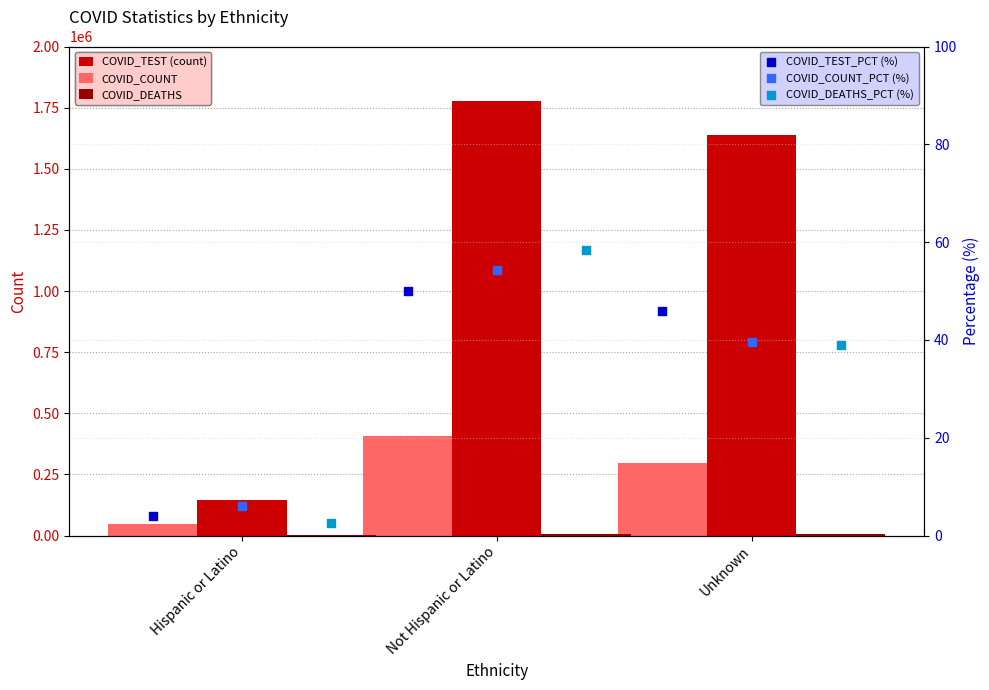

Which series contains the lowest Y value?

COVID_DEATHS_PCT (%)